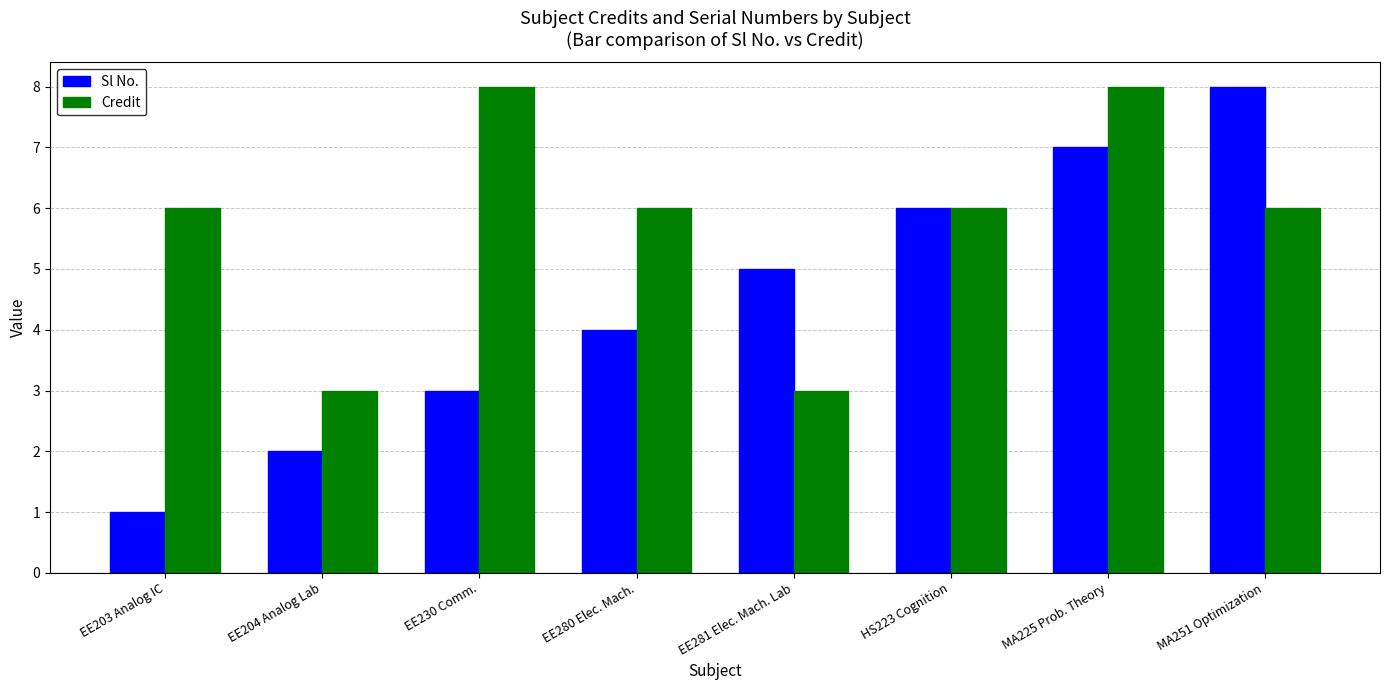

True or false: Credit has a value of 6 at EE280 Elec. Mach..

True